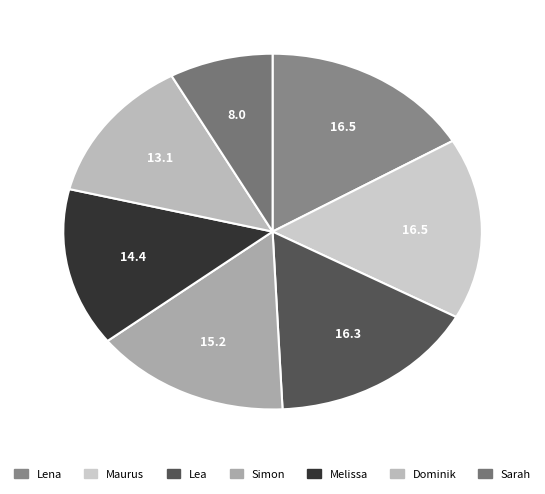

To the nearest percent, what is the difference between the Simon and Melissa slice percentages?

1%